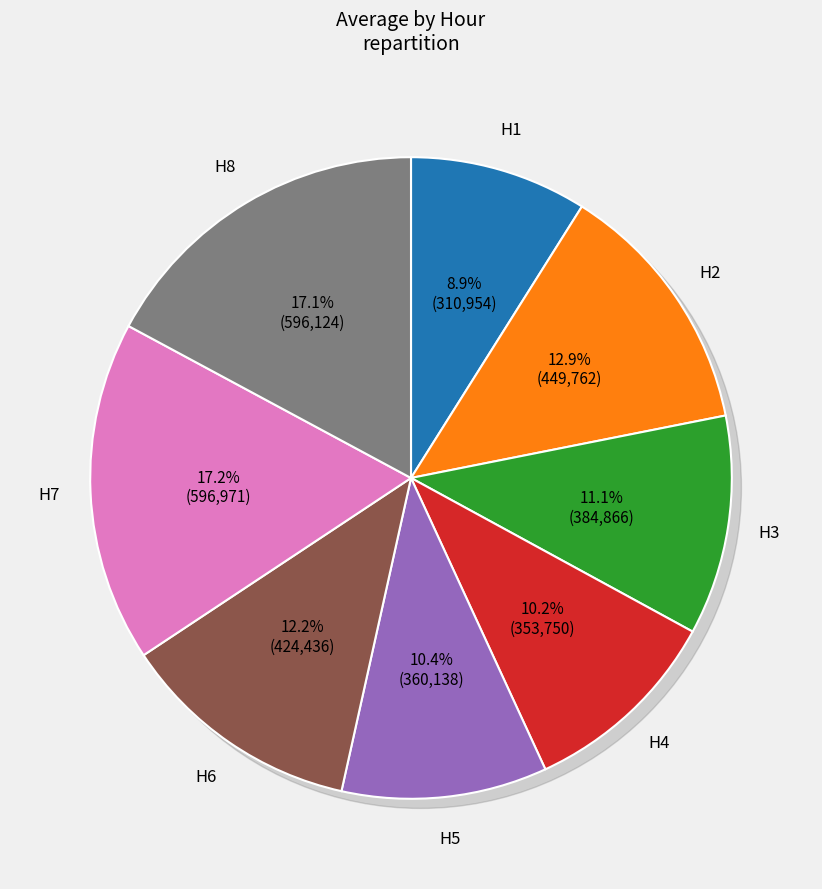

Which category has the biggest portion of the pie?

H7